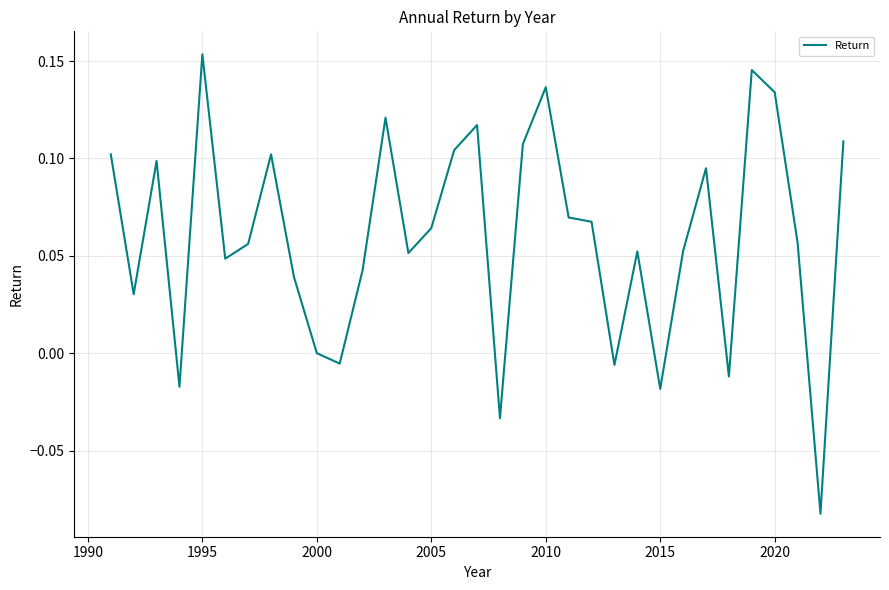

What is the greatest value displayed?

0.2